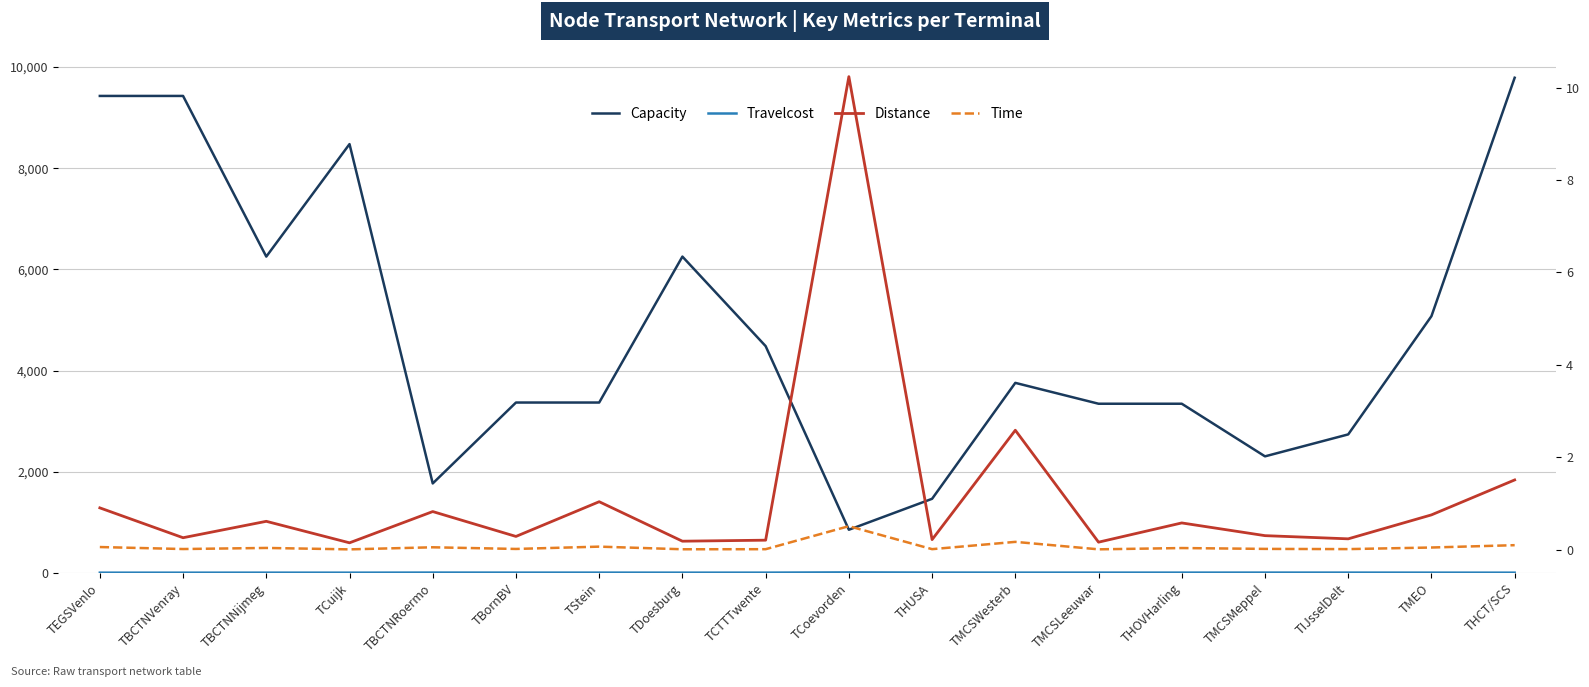

The value of Distance at TBCTNNijmeg is 0.6. True or false?

True